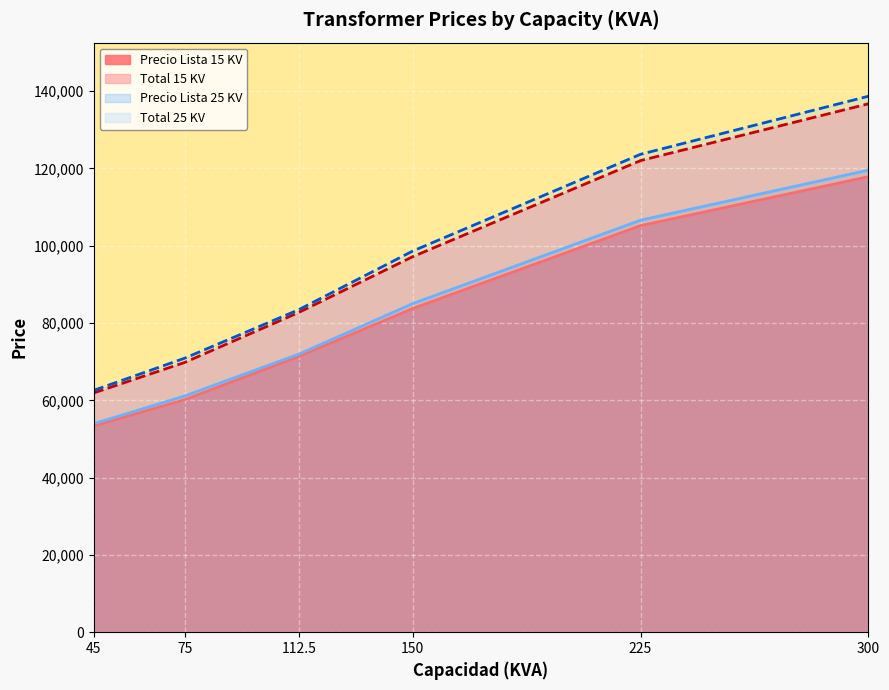

What are all the series names shown in the legend?

Precio Lista 15 KV, Total 15 KV, Precio Lista 25 KV, Total 25 KV